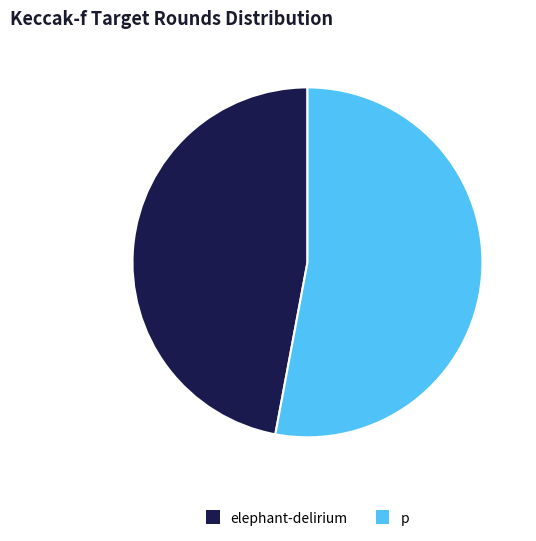

Is elephant-delirium the majority of the pie?

No